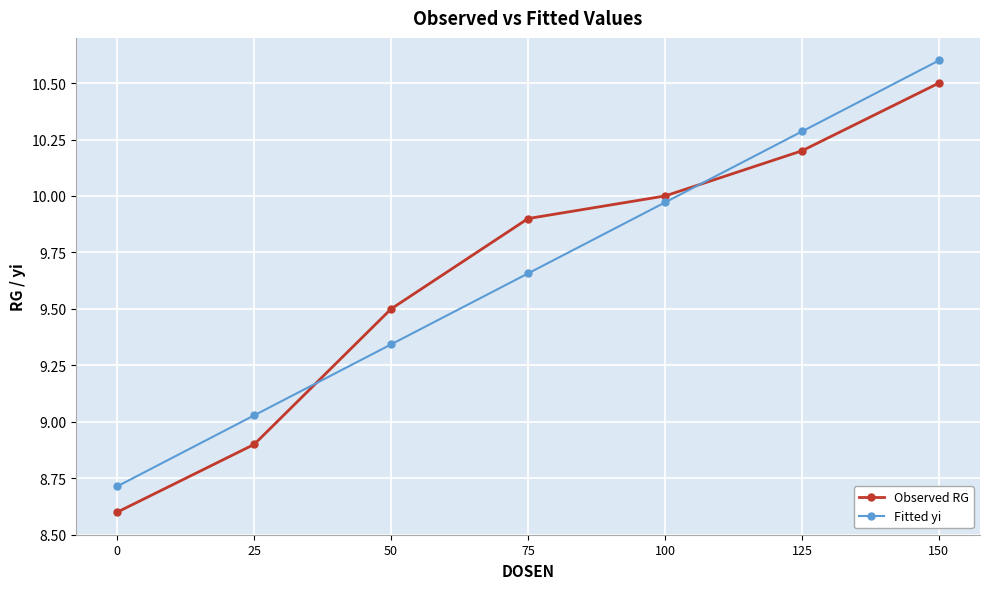

What is the total value across all series at 125?

20.5